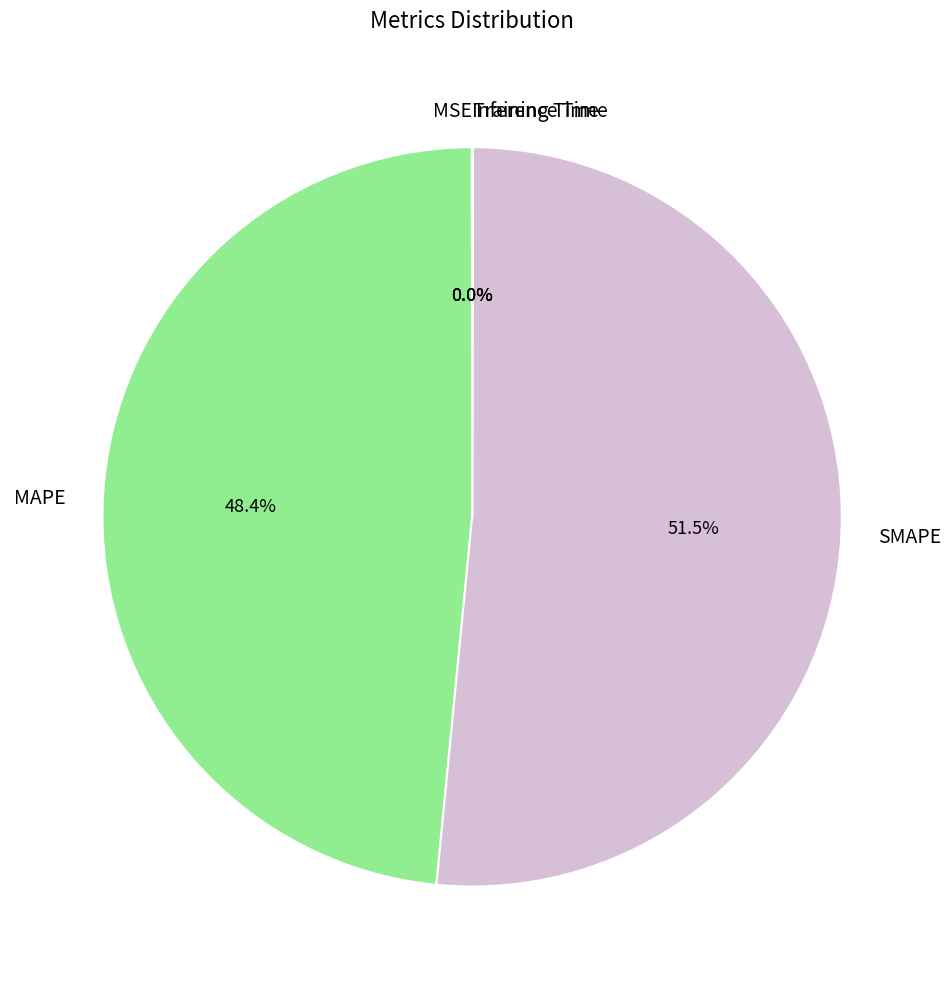

What percentage is NOT represented by MAPE?

51.6%